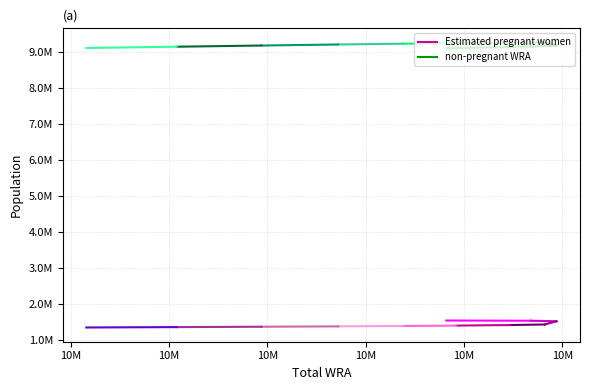

Reading left to right, transcribe all the data shown in this chart.

Estimated pregnant women: 10641000=1546264.1	10684000=1539990.3	10697000=1525632.3	10691000=1436182.3	10673000=1420852.2	10646000=1405758.3	10619000=1394929.5	10586000=1384394.7	10547000=1374088.9	10504000=1363810.2	10458000=1353412.3
non-pregnant WRA: 10641000=9094735.9	10684000=9144009.7	10697000=9171367.7	10691000=9254817.7	10673000=9252147.8	10646000=9240241.7	10619000=9224070.5	10586000=9201605.3	10547000=9172911.1	10504000=9140189.8	10458000=9104587.7